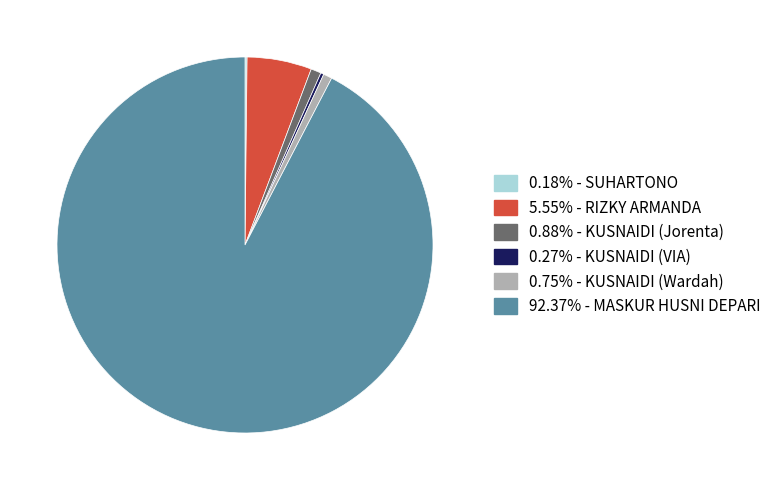

Is there any slice that represents more than half of the pie?

Yes